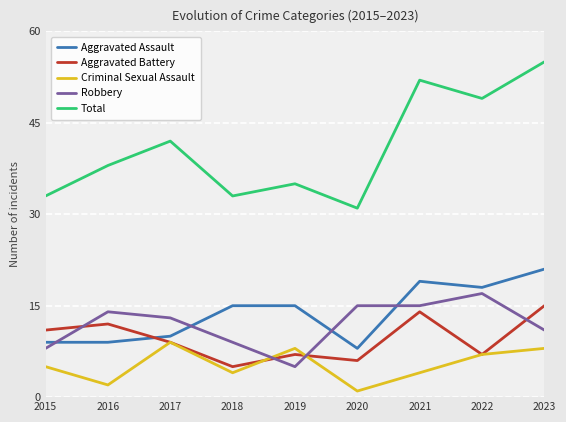

What is the sum of the Total values at 2016 and 2017?

80